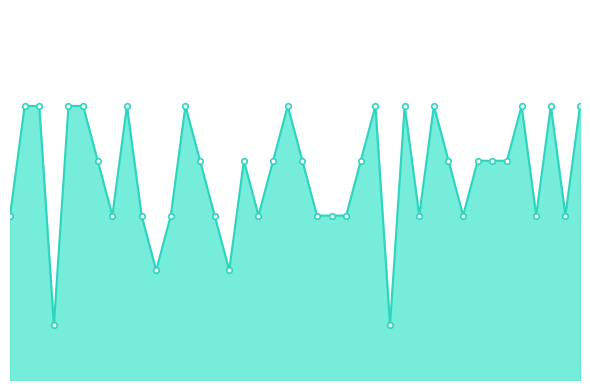

What is the difference between the maximum and second lowest values?

4